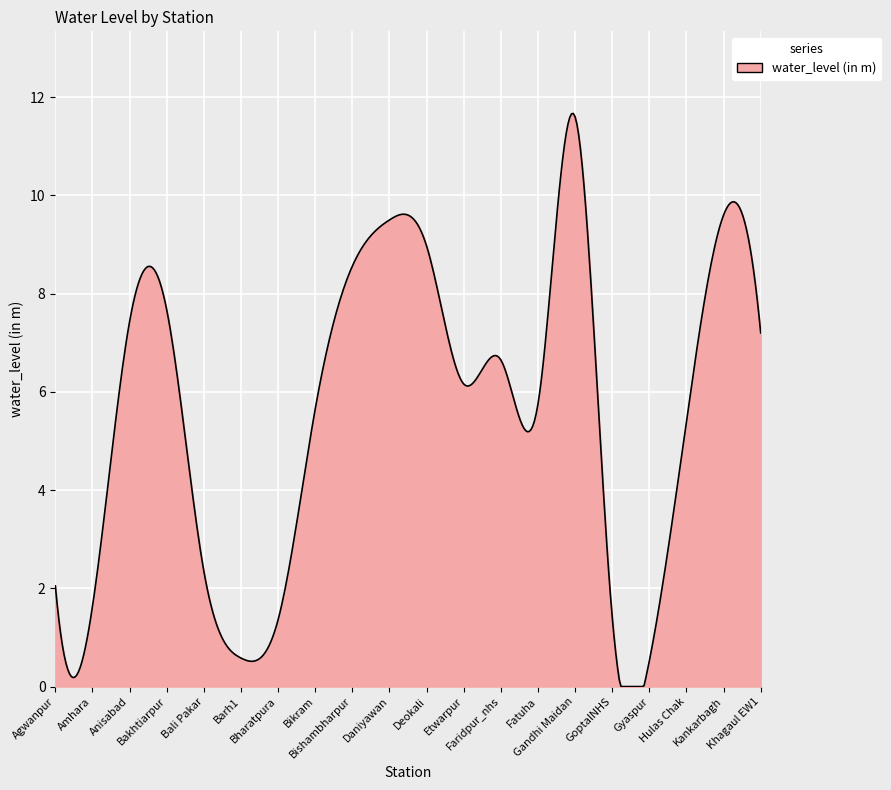

What is the greatest value displayed?

11.7